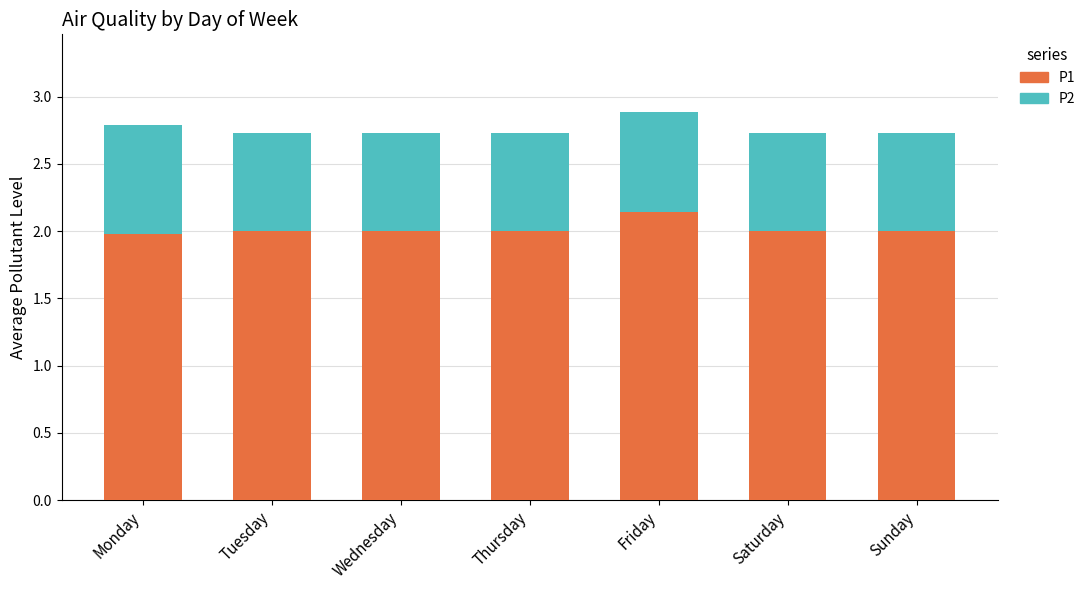

What is the value of the P1 bar at the 6th from the left?

2.0